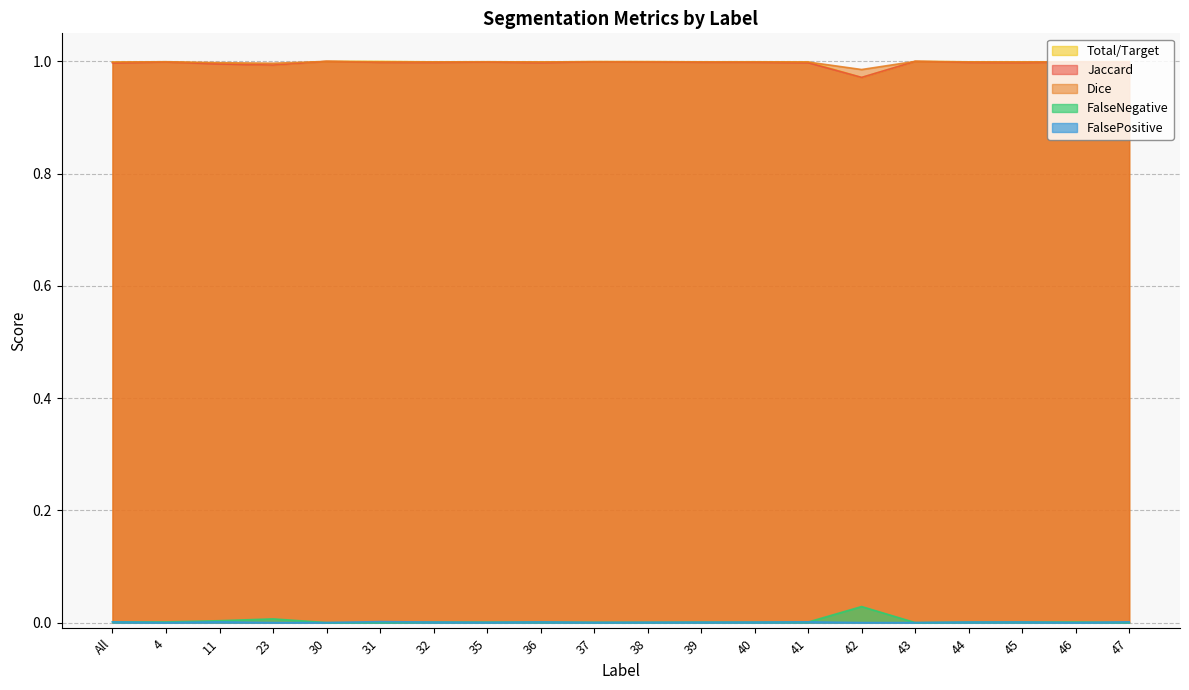

The value of FalsePositive at 32 is 0.0. True or false?

True